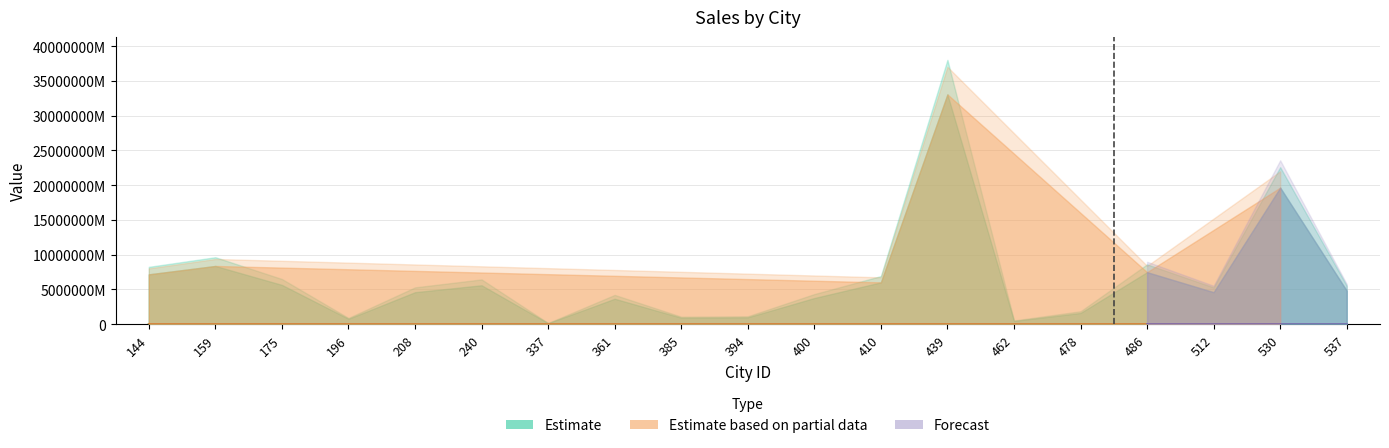

Is it true that total_soi equals 4974076.8 at 486?

False